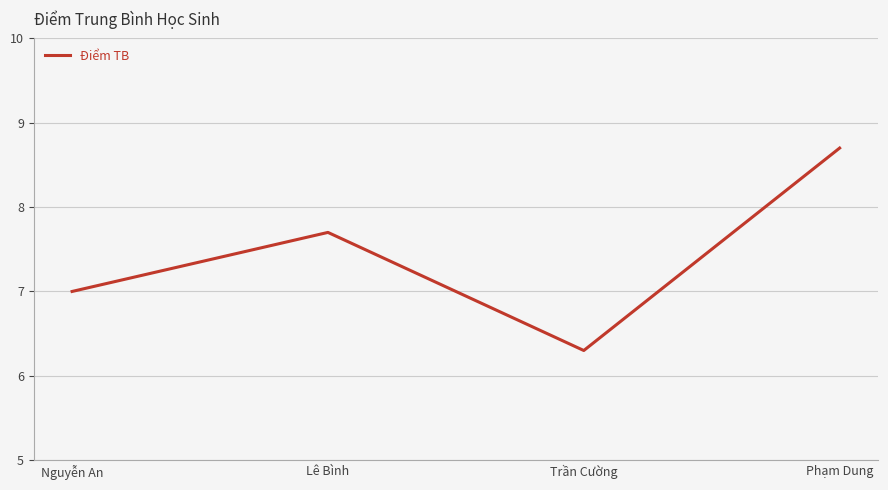

True or false: the data shows 3.8 at Phạm Dung.

False